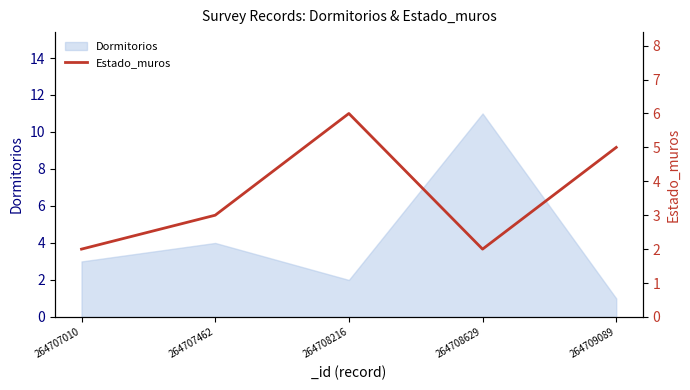

What is the maximum value for Dormitorios?

11